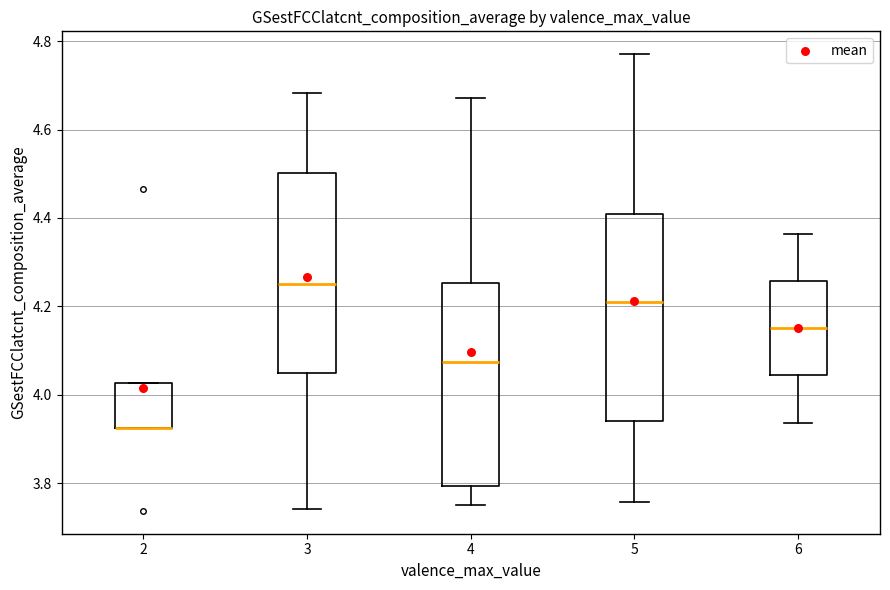

Reading left to right, read every box against the y-axis: the position of its median line, the range the box covers, and the ends of its whiskers. The values are not printed on the chart, so give them approximately, as read against the axis.

2: median 3.92 (drawn on the box's lower edge), box 3.92 to 4.02, whiskers 3.92 to 4.02
3: median 4.26, box 4.04 to 4.50, whiskers 3.74 to 4.68
4: median 4.08, box 3.80 to 4.26, whiskers 3.76 to 4.68
5: median 4.22, box 3.94 to 4.40, whiskers 3.76 to 4.78
6: median 4.16, box 4.04 to 4.26, whiskers 3.94 to 4.36